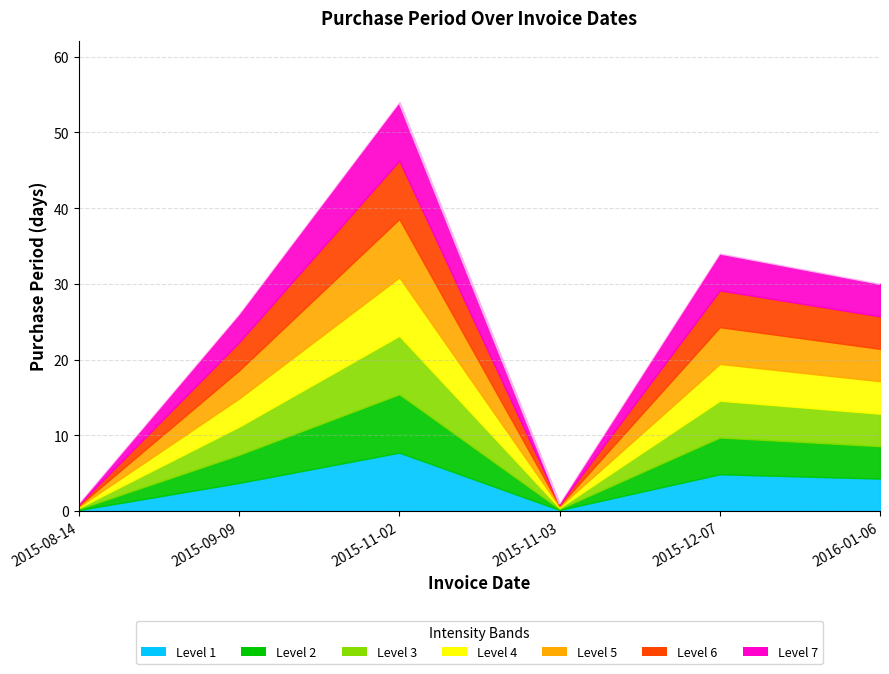

What value does the data have at 2016-01-06, to the nearest 10?

30